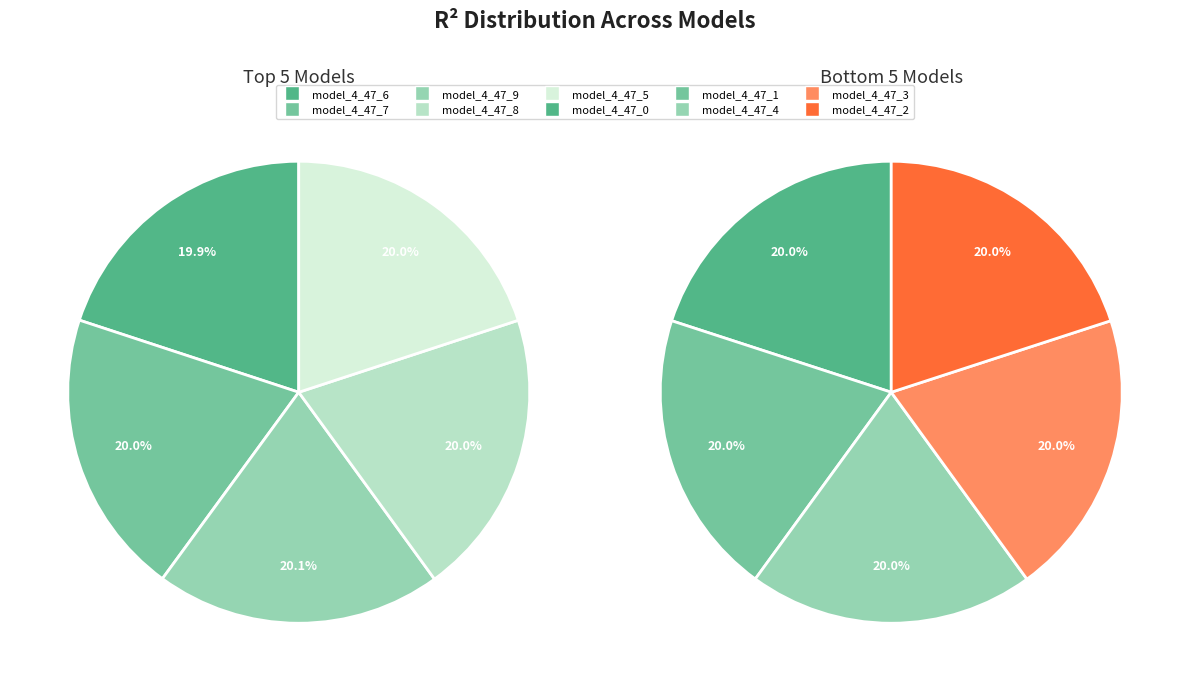

Which slice is the smallest?

model_4_47_6